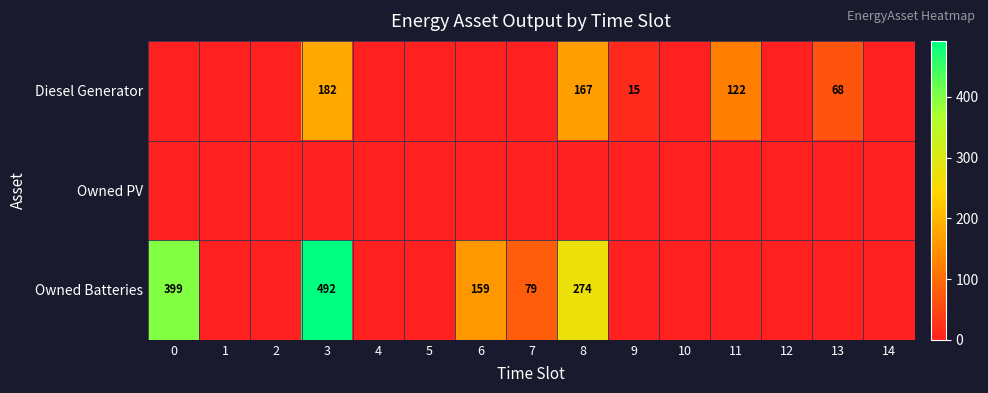

The Diesel Generator series shows 15 at 9. True or false?

True